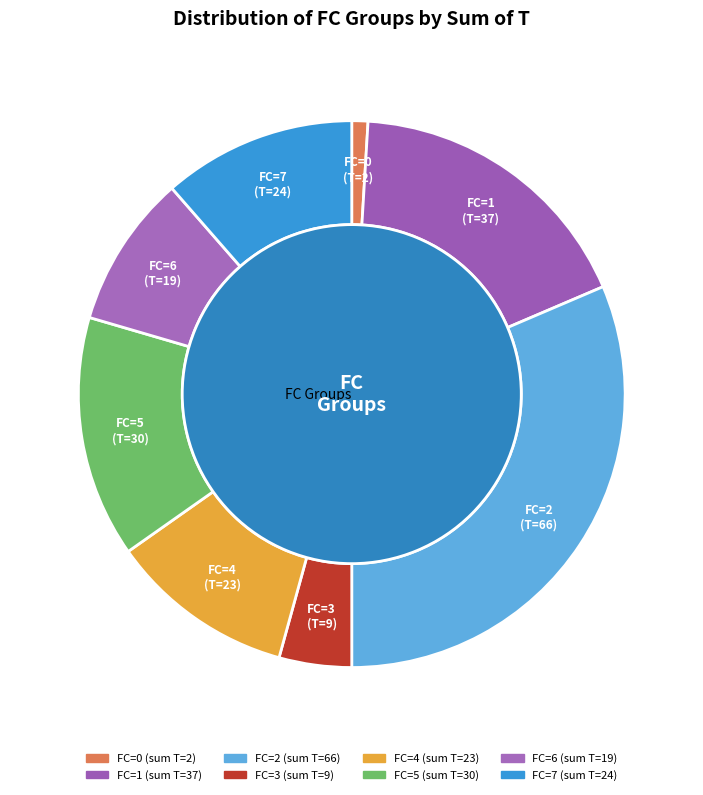

Is 5 the majority of the pie?

No